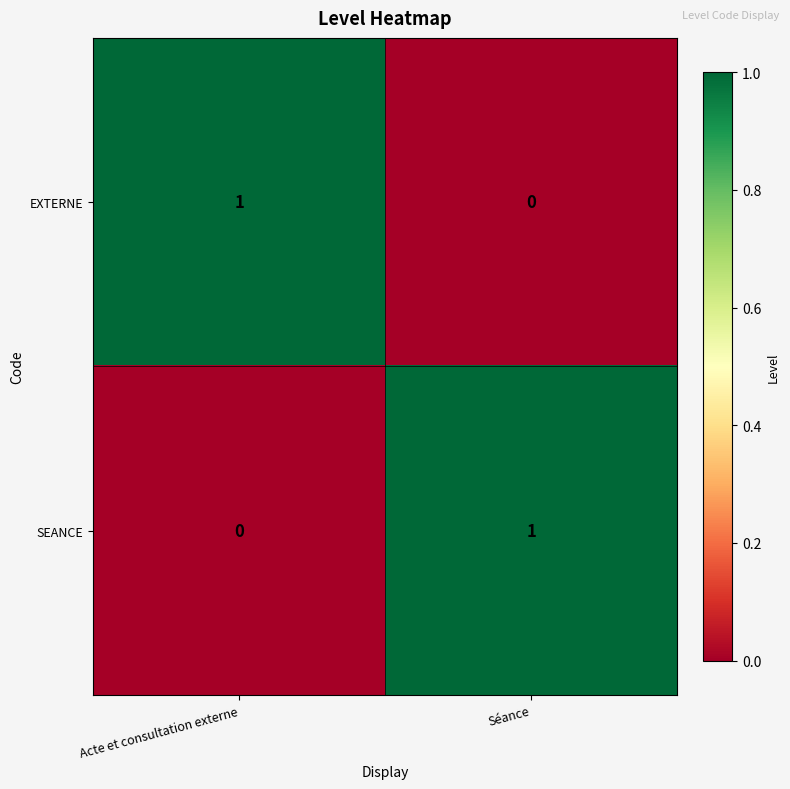

Which category has the lowest value in the EXTERNE series?

Séance